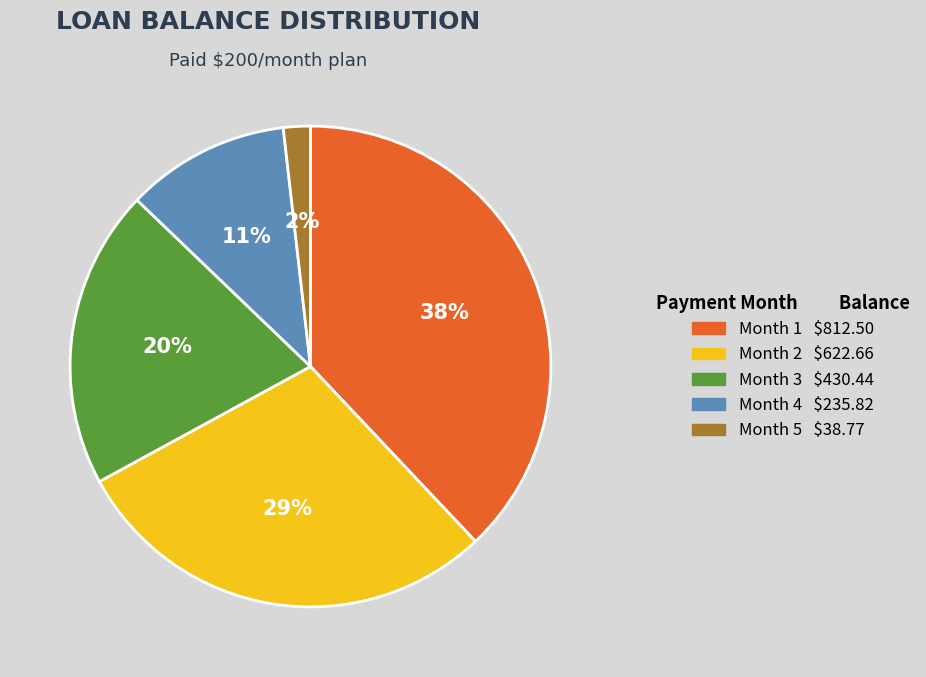

Which slice is the largest?

Month 1